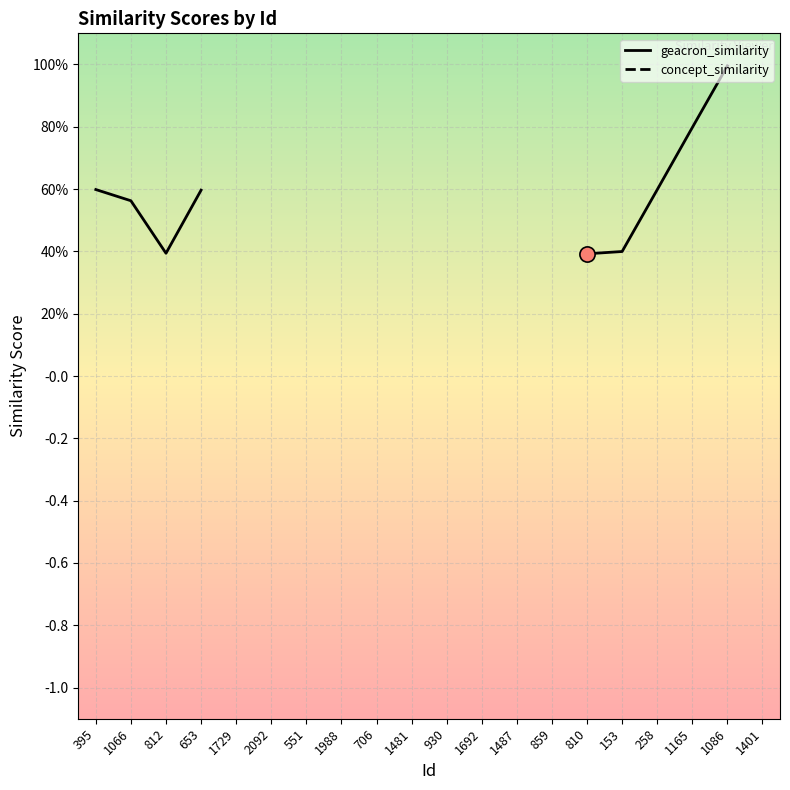

Which series reaches the maximum Y coordinate?

geacron_similarity